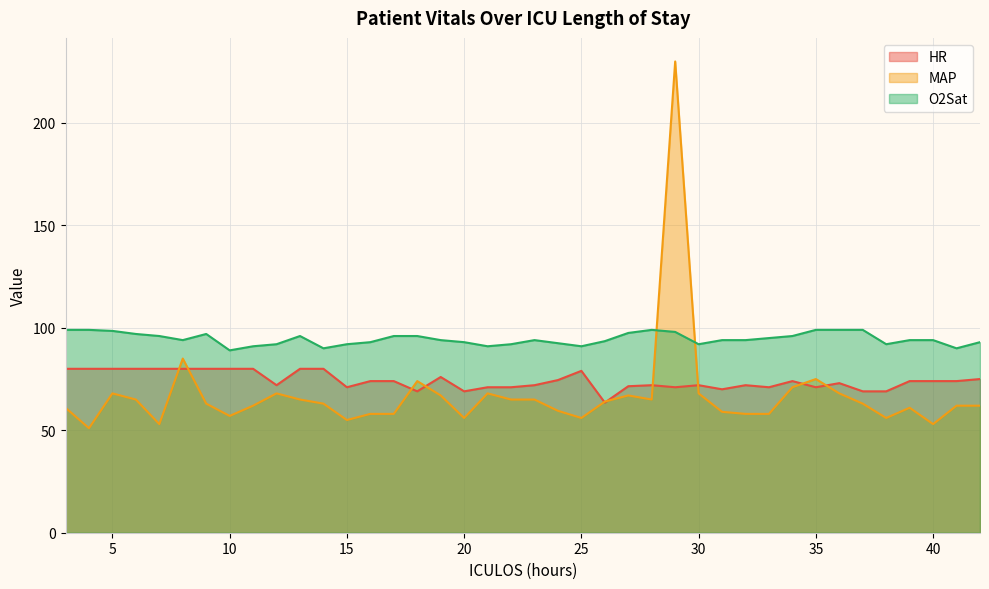

What is the value of the MAP point at the 9th from the left?

62.0